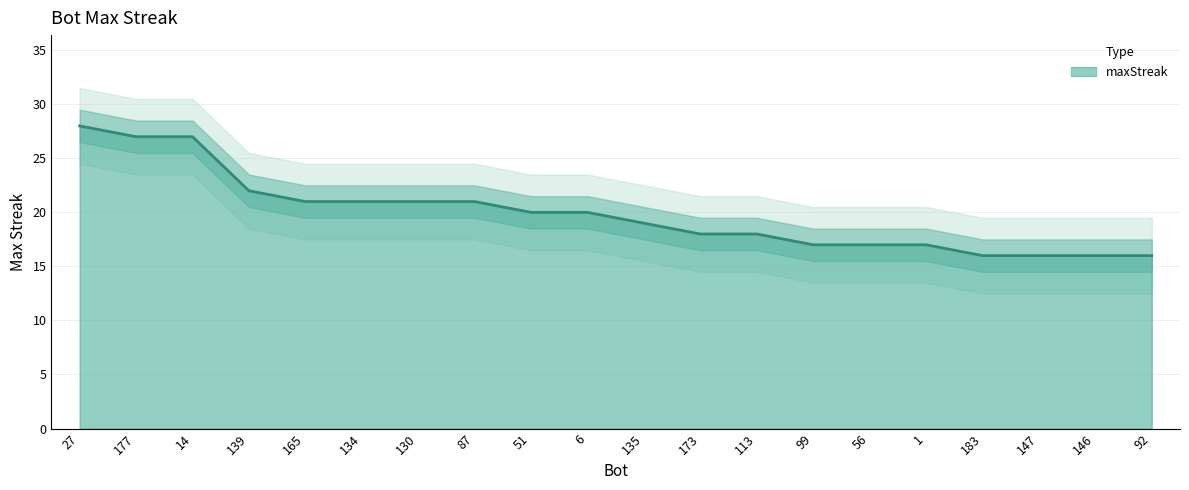

Which category has the lowest value across all series?

183